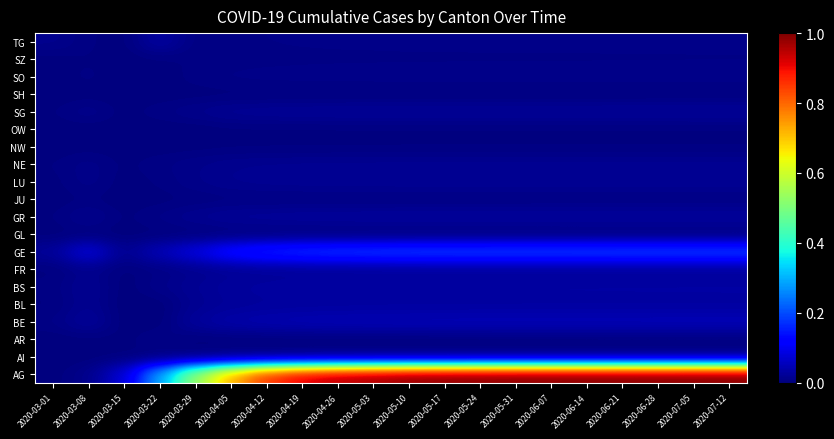

Reading left to right, extract all data points from this chart.

AG: 2020-03-01=0.0	2020-03-08=0.0	2020-03-15=0.1	2020-03-22=0.3	2020-03-29=0.5	2020-04-05=0.7	2020-04-12=0.9	2020-04-19=0.9	2020-04-26=1.0	2020-05-03=1.0	2020-05-10=1.0	2020-05-17=1.0	2020-05-24=1.0	2020-05-31=1.0	2020-06-07=1.0	2020-06-14=1.0	2020-06-21=1.0	2020-06-28=1.0	2020-07-05=1.0	2020-07-12=1.0
AI: 2020-03-01=0.0	2020-03-08=0.0	2020-03-15=0.0	2020-03-22=0.0	2020-03-29=0.0	2020-04-05=0.0	2020-04-12=0.0	2020-04-19=0.0	2020-04-26=0.0	2020-05-03=0.0	2020-05-10=0.0	2020-05-17=0.0	2020-05-24=0.0	2020-05-31=0.0	2020-06-07=0.0	2020-06-14=0.0	2020-06-21=0.0	2020-06-28=0.0	2020-07-05=0.0	2020-07-12=0.0
AR: 2020-03-01=0.0	2020-03-08=0.0	2020-03-15=0.0	2020-03-22=0.0	2020-03-29=0.0	2020-04-05=0.0	2020-04-12=0.0	2020-04-19=0.0	2020-04-26=0.0	2020-05-03=0.0	2020-05-10=0.0	2020-05-17=0.0	2020-05-24=0.0	2020-05-31=0.0	2020-06-07=0.0	2020-06-14=0.0	2020-06-21=0.0	2020-06-28=0.0	2020-07-05=0.0	2020-07-12=0.0
BE: 2020-03-01=0.0	2020-03-08=0.0	2020-03-15=0.0	2020-03-22=0.0	2020-03-29=0.0	2020-04-05=0.0	2020-04-12=0.0	2020-04-19=0.0	2020-04-26=0.0	2020-05-03=0.0	2020-05-10=0.0	2020-05-17=0.0	2020-05-24=0.0	2020-05-31=0.0	2020-06-07=0.0	2020-06-14=0.0	2020-06-21=0.0	2020-06-28=0.1	2020-07-05=0.1	2020-07-12=0.1
BL: 2020-03-01=0.0	2020-03-08=0.0	2020-03-15=0.0	2020-03-22=0.0	2020-03-29=0.0	2020-04-05=0.0	2020-04-12=0.0	2020-04-19=0.0	2020-04-26=0.0	2020-05-03=0.0	2020-05-10=0.0	2020-05-17=0.0	2020-05-24=0.0	2020-05-31=0.0	2020-06-07=0.0	2020-06-14=0.0	2020-06-21=0.0	2020-06-28=0.0	2020-07-05=0.0	2020-07-12=0.0
BS: 2020-03-01=0.0	2020-03-08=0.0	2020-03-15=0.0	2020-03-22=0.0	2020-03-29=0.0	2020-04-05=0.0	2020-04-12=0.0	2020-04-19=0.0	2020-04-26=0.0	2020-05-03=0.0	2020-05-10=0.0	2020-05-17=0.0	2020-05-24=0.0	2020-05-31=0.0	2020-06-07=0.0	2020-06-14=0.0	2020-06-21=0.0	2020-06-28=0.0	2020-07-05=0.0	2020-07-12=0.0
FR: 2020-03-01=0.0	2020-03-08=0.0	2020-03-15=0.0	2020-03-22=0.0	2020-03-29=0.0	2020-04-05=0.0	2020-04-12=0.0	2020-04-19=0.0	2020-04-26=0.0	2020-05-03=0.0	2020-05-10=0.0	2020-05-17=0.0	2020-05-24=0.0	2020-05-31=0.0	2020-06-07=0.0	2020-06-14=0.0	2020-06-21=0.0	2020-06-28=0.0	2020-07-05=0.0	2020-07-12=0.0
GE: 2020-03-01=0.0	2020-03-08=0.1	2020-03-15=0.0	2020-03-22=0.1	2020-03-29=0.1	2020-04-05=0.1	2020-04-12=0.2	2020-04-19=0.2	2020-04-26=0.2	2020-05-03=0.2	2020-05-10=0.2	2020-05-17=0.2	2020-05-24=0.2	2020-05-31=0.2	2020-06-07=0.2	2020-06-14=0.2	2020-06-21=0.2	2020-06-28=0.2	2020-07-05=0.2	2020-07-12=0.2
GL: 2020-03-01=0.0	2020-03-08=0.0	2020-03-15=0.0	2020-03-22=0.0	2020-03-29=0.0	2020-04-05=0.0	2020-04-12=0.0	2020-04-19=0.0	2020-04-26=0.0	2020-05-03=0.0	2020-05-10=0.0	2020-05-17=0.0	2020-05-24=0.0	2020-05-31=0.0	2020-06-07=0.0	2020-06-14=0.0	2020-06-21=0.0	2020-06-28=0.0	2020-07-05=0.0	2020-07-12=0.0
GR: 2020-03-01=0.0	2020-03-08=0.0	2020-03-15=0.0	2020-03-22=0.0	2020-03-29=0.0	2020-04-05=0.0	2020-04-12=0.0	2020-04-19=0.0	2020-04-26=0.0	2020-05-03=0.0	2020-05-10=0.0	2020-05-17=0.0	2020-05-24=0.0	2020-05-31=0.0	2020-06-07=0.0	2020-06-14=0.0	2020-06-21=0.0	2020-06-28=0.0	2020-07-05=0.0	2020-07-12=0.0
JU: 2020-03-01=0.0	2020-03-08=0.0	2020-03-15=0.0	2020-03-22=0.0	2020-03-29=0.0	2020-04-05=0.0	2020-04-12=0.0	2020-04-19=0.0	2020-04-26=0.0	2020-05-03=0.0	2020-05-10=0.0	2020-05-17=0.0	2020-05-24=0.0	2020-05-31=0.0	2020-06-07=0.0	2020-06-14=0.0	2020-06-21=0.0	2020-06-28=0.0	2020-07-05=0.0	2020-07-12=0.0
LU: 2020-03-01=0.0	2020-03-08=0.0	2020-03-15=0.0	2020-03-22=0.0	2020-03-29=0.0	2020-04-05=0.0	2020-04-12=0.0	2020-04-19=0.0	2020-04-26=0.0	2020-05-03=0.0	2020-05-10=0.0	2020-05-17=0.0	2020-05-24=0.0	2020-05-31=0.0	2020-06-07=0.0	2020-06-14=0.0	2020-06-21=0.0	2020-06-28=0.0	2020-07-05=0.0	2020-07-12=0.0
NE: 2020-03-01=0.0	2020-03-08=0.0	2020-03-15=0.0	2020-03-22=0.0	2020-03-29=0.0	2020-04-05=0.0	2020-04-12=0.0	2020-04-19=0.0	2020-04-26=0.0	2020-05-03=0.0	2020-05-10=0.0	2020-05-17=0.0	2020-05-24=0.0	2020-05-31=0.0	2020-06-07=0.0	2020-06-14=0.0	2020-06-21=0.0	2020-06-28=0.0	2020-07-05=0.0	2020-07-12=0.0
NW: 2020-03-01=0.0	2020-03-08=0.0	2020-03-15=0.0	2020-03-22=0.0	2020-03-29=0.0	2020-04-05=0.0	2020-04-12=0.0	2020-04-19=0.0	2020-04-26=0.0	2020-05-03=0.0	2020-05-10=0.0	2020-05-17=0.0	2020-05-24=0.0	2020-05-31=0.0	2020-06-07=0.0	2020-06-14=0.0	2020-06-21=0.0	2020-06-28=0.0	2020-07-05=0.0	2020-07-12=0.0
OW: 2020-03-01=0.0	2020-03-08=0.0	2020-03-15=0.0	2020-03-22=0.0	2020-03-29=0.0	2020-04-05=0.0	2020-04-12=0.0	2020-04-19=0.0	2020-04-26=0.0	2020-05-03=0.0	2020-05-10=0.0	2020-05-17=0.0	2020-05-24=0.0	2020-05-31=0.0	2020-06-07=0.0	2020-06-14=0.0	2020-06-21=0.0	2020-06-28=0.0	2020-07-05=0.0	2020-07-12=0.0
SG: 2020-03-01=0.0	2020-03-08=0.0	2020-03-15=0.0	2020-03-22=0.0	2020-03-29=0.0	2020-04-05=0.0	2020-04-12=0.0	2020-04-19=0.0	2020-04-26=0.0	2020-05-03=0.0	2020-05-10=0.0	2020-05-17=0.0	2020-05-24=0.0	2020-05-31=0.0	2020-06-07=0.0	2020-06-14=0.0	2020-06-21=0.0	2020-06-28=0.0	2020-07-05=0.0	2020-07-12=0.0
SH: 2020-03-01=0.0	2020-03-08=0.0	2020-03-15=0.0	2020-03-22=0.0	2020-03-29=0.0	2020-04-05=0.0	2020-04-12=0.0	2020-04-19=0.0	2020-04-26=0.0	2020-05-03=0.0	2020-05-10=0.0	2020-05-17=0.0	2020-05-24=0.0	2020-05-31=0.0	2020-06-07=0.0	2020-06-14=0.0	2020-06-21=0.0	2020-06-28=0.0	2020-07-05=0.0	2020-07-12=0.0
SO: 2020-03-01=0.0	2020-03-08=0.0	2020-03-15=0.0	2020-03-22=0.0	2020-03-29=0.0	2020-04-05=0.0	2020-04-12=0.0	2020-04-19=0.0	2020-04-26=0.0	2020-05-03=0.0	2020-05-10=0.0	2020-05-17=0.0	2020-05-24=0.0	2020-05-31=0.0	2020-06-07=0.0	2020-06-14=0.0	2020-06-21=0.0	2020-06-28=0.0	2020-07-05=0.0	2020-07-12=0.0
SZ: 2020-03-01=0.0	2020-03-08=0.0	2020-03-15=0.0	2020-03-22=0.0	2020-03-29=0.0	2020-04-05=0.0	2020-04-12=0.0	2020-04-19=0.0	2020-04-26=0.0	2020-05-03=0.0	2020-05-10=0.0	2020-05-17=0.0	2020-05-24=0.0	2020-05-31=0.0	2020-06-07=0.0	2020-06-14=0.0	2020-06-21=0.0	2020-06-28=0.0	2020-07-05=0.0	2020-07-12=0.0
TG: 2020-03-01=0.0	2020-03-08=0.0	2020-03-15=0.0	2020-03-22=0.0	2020-03-29=0.0	2020-04-05=0.0	2020-04-12=0.0	2020-04-19=0.0	2020-04-26=0.0	2020-05-03=0.0	2020-05-10=0.0	2020-05-17=0.0	2020-05-24=0.0	2020-05-31=0.0	2020-06-07=0.0	2020-06-14=0.0	2020-06-21=0.0	2020-06-28=0.0	2020-07-05=0.0	2020-07-12=0.0